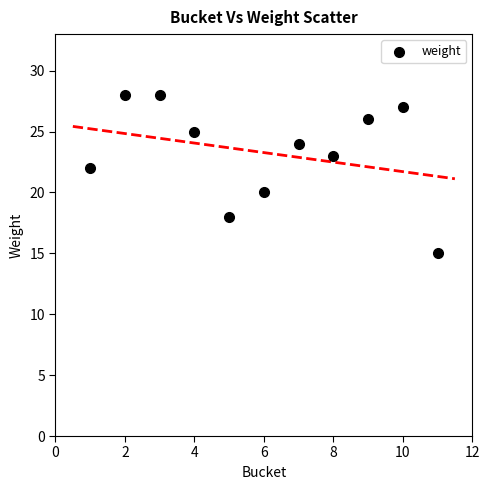

What is the average Y value?

23.3